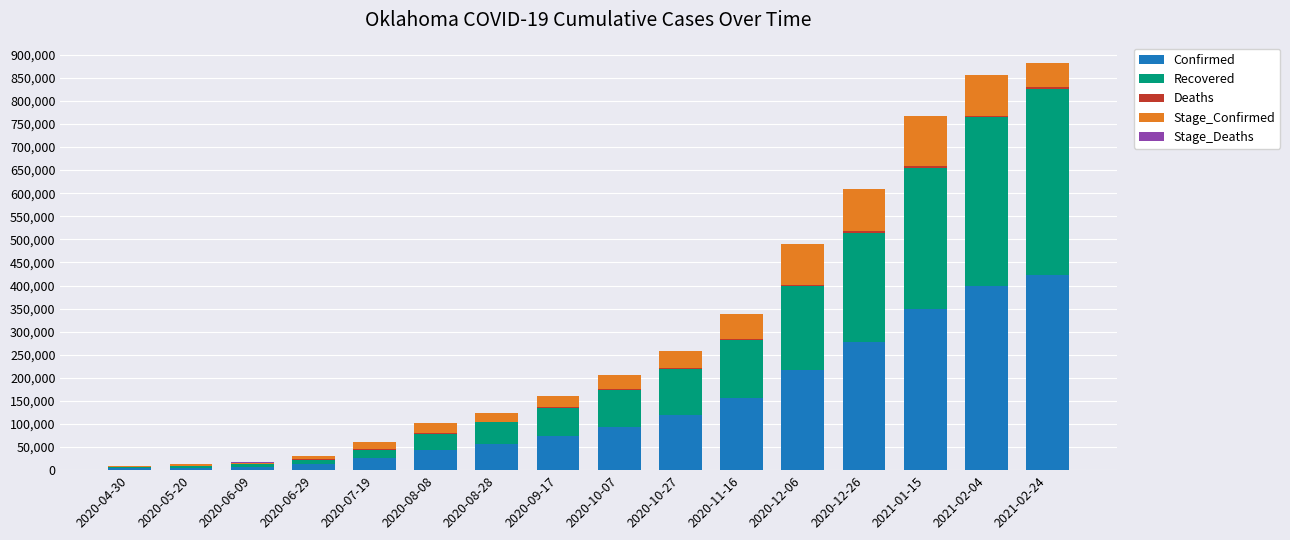

The value of Confirmed at 2020-09-17 is 73318. True or false?

True